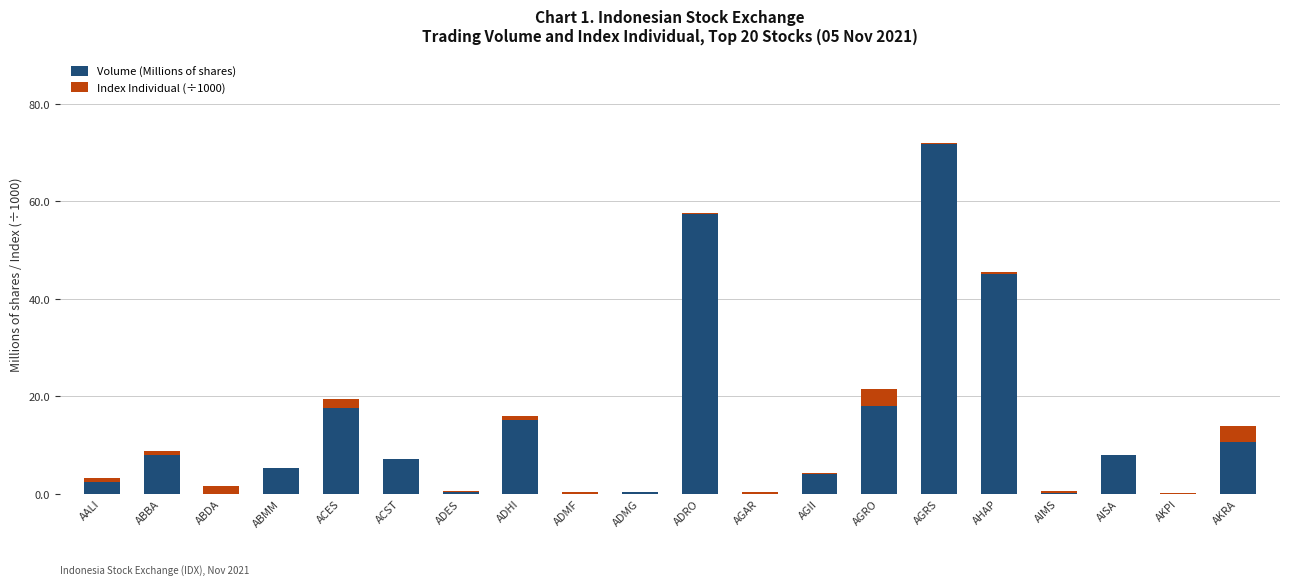

Are the bars grouped side by side (vs. stacked)?

No